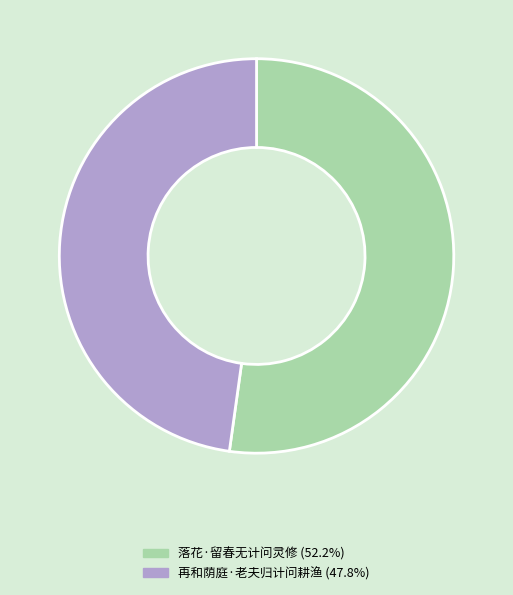

Does any single category account for the majority?

Yes